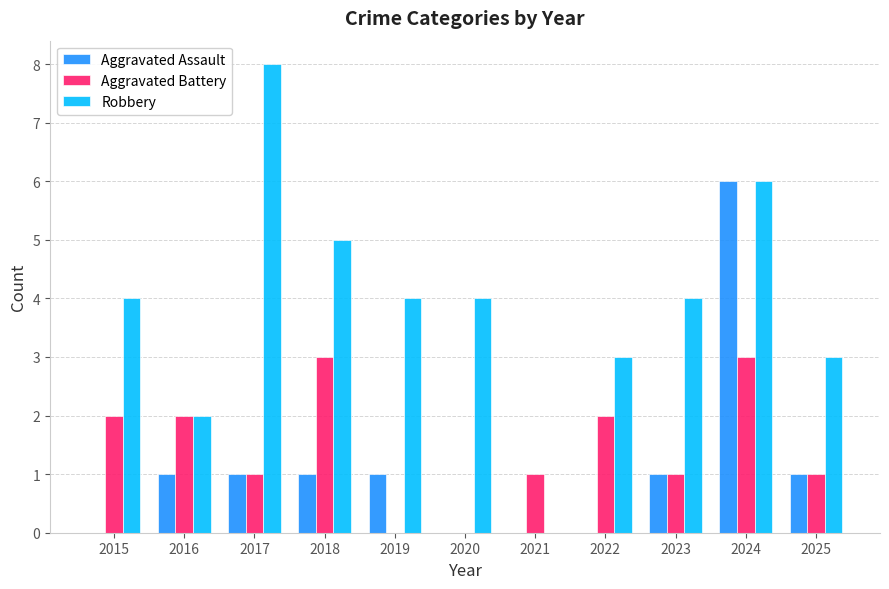

What is the average value of the Robbery series?

4